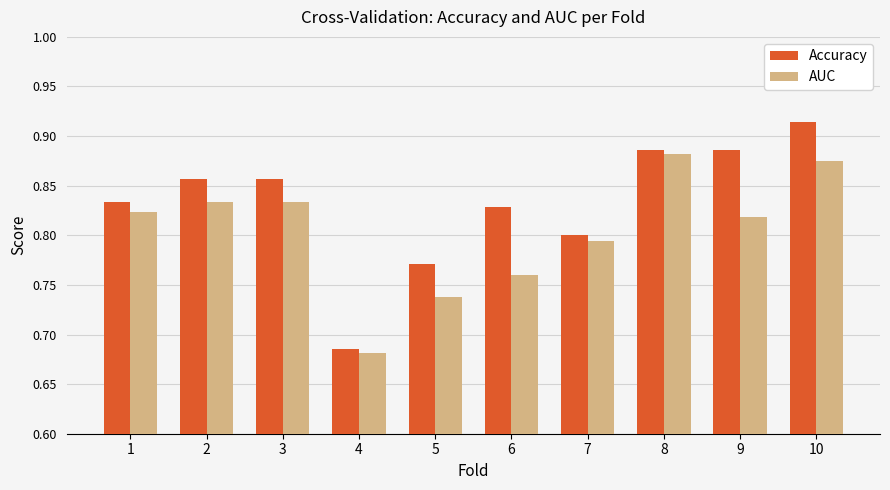

What is the sum of all Accuracy values?

8.3